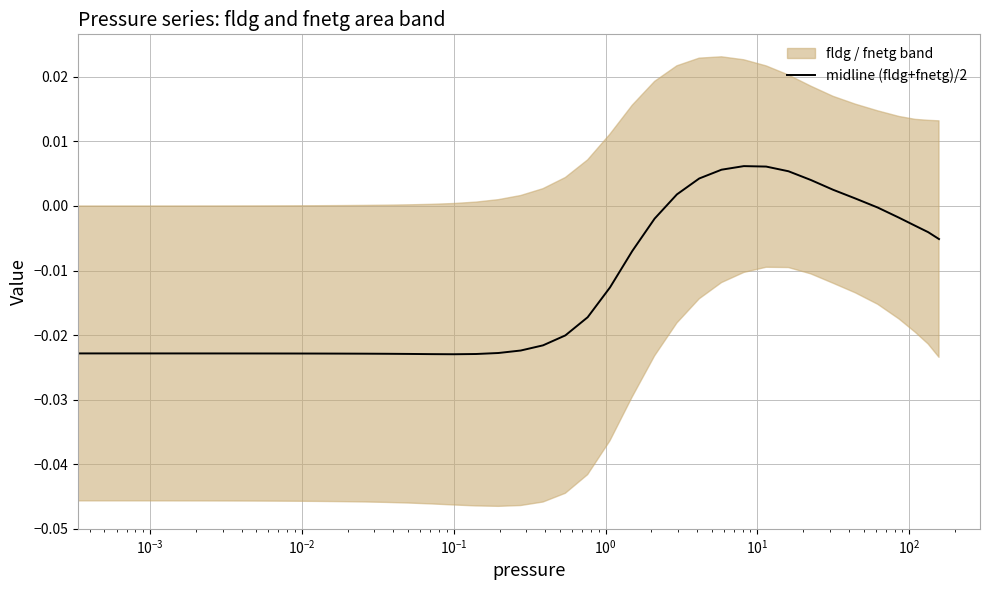

Is it true that the value at $\mathdefault{10^{-3}}$ is -0.0?

True